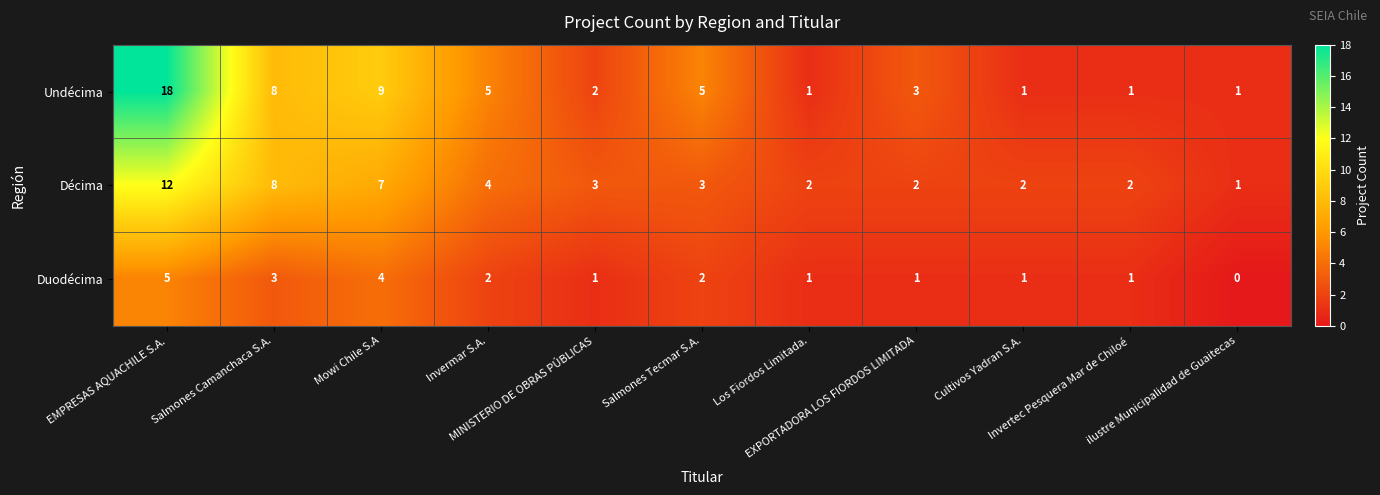

Rank the series by their maximum value, from highest to lowest.

Undécima, Décima, Duodécima